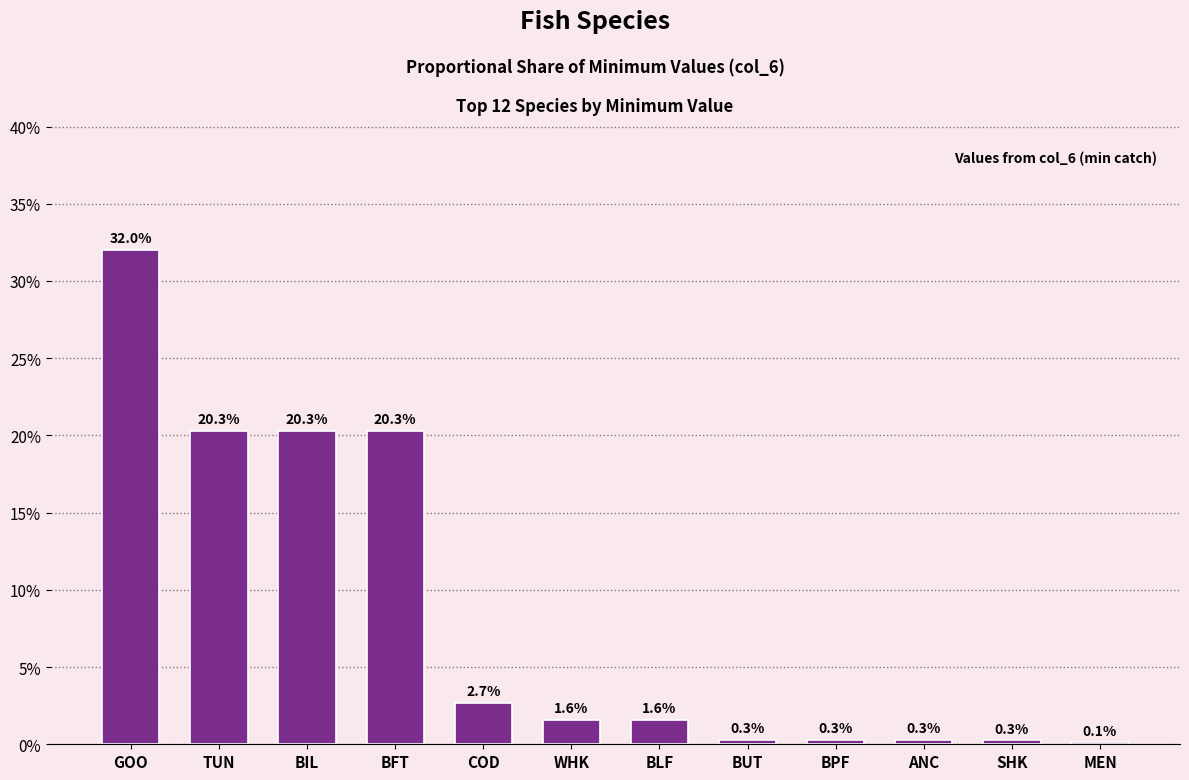

Does the chart contain stacked bars?

No